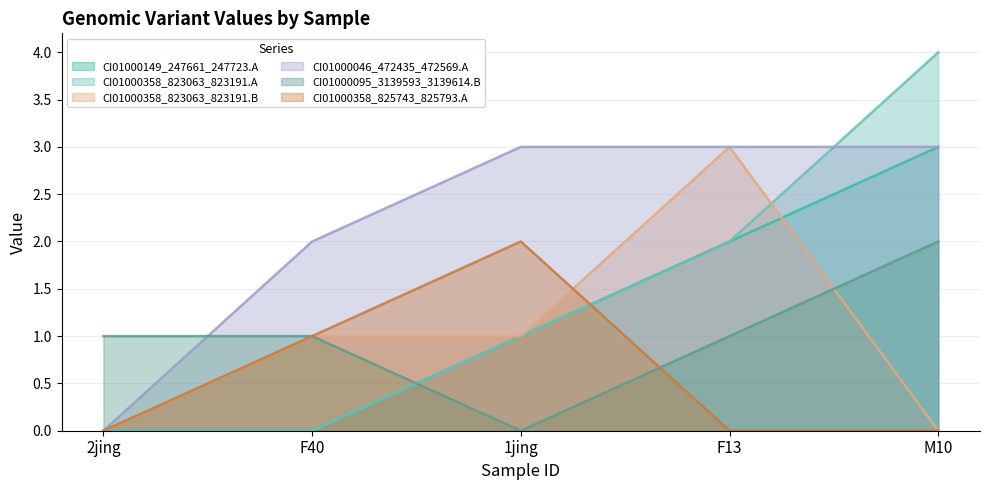

True or false: CI01000358_823063_823191.A has more than 0 points higher than both neighbors.

False